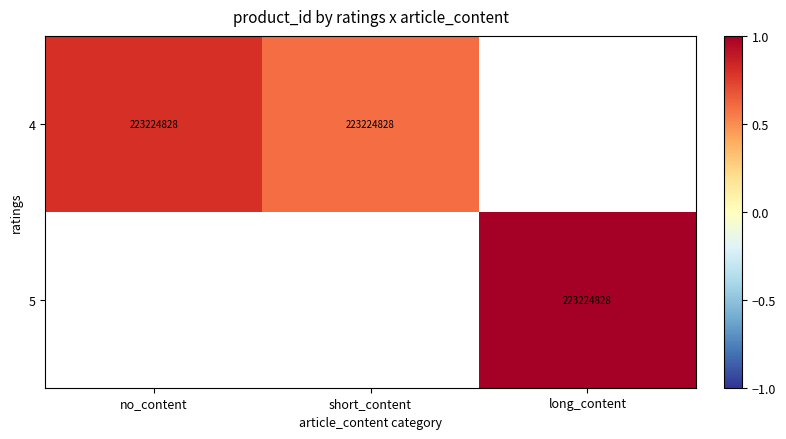

The value of 4 at short_content is 109792368.5. True or false?

False